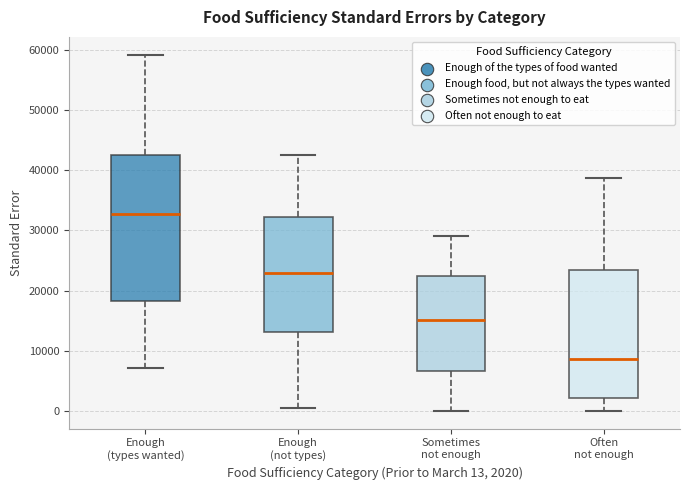

Which box is the tallest, from its lower edge to its upper edge?

Enough (types wanted)